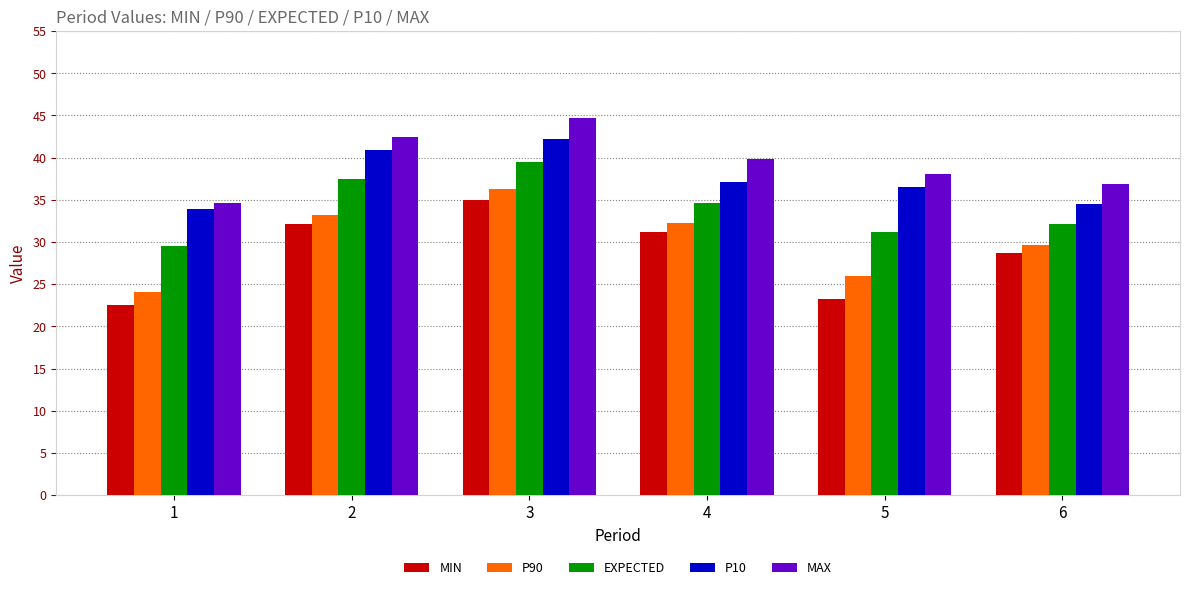

At which label is EXPECTED closest to 34?

4